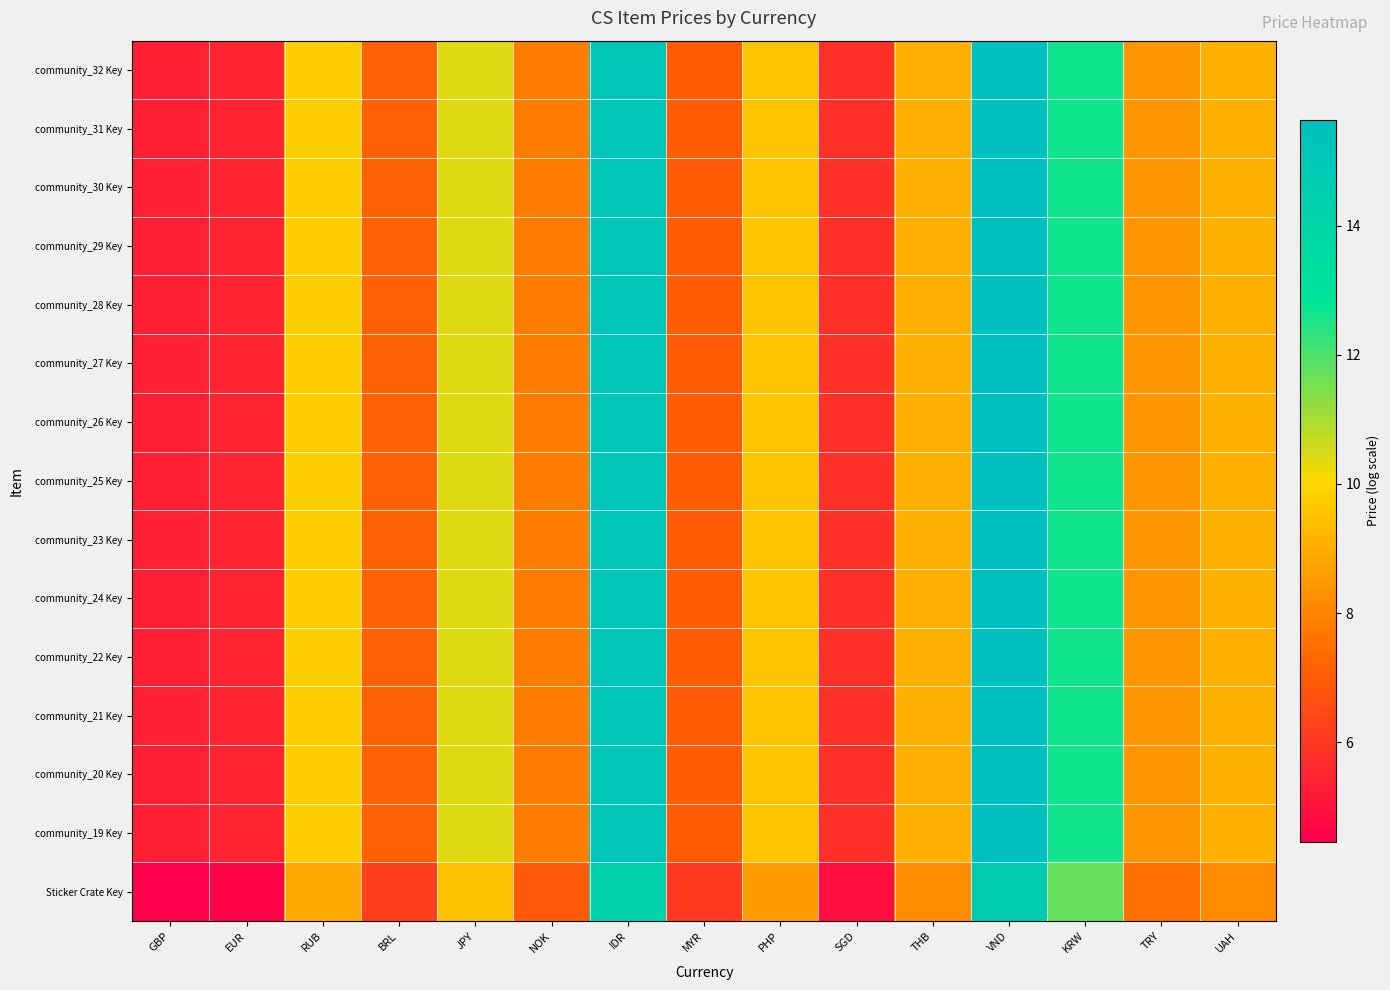

Reading left to right, list all the values displayed in this chart.

community_32 Key: GBP=5.4	EUR=5.5	RUB=9.8	BRL=7.1	JPY=10.4	NOK=7.8	IDR=15.2	MYR=7.0	PHP=9.5	SGD=5.8	THB=9.1	VND=15.6	KRW=12.7	TRY=8.4	UAH=9.1
community_31 Key: GBP=5.4	EUR=5.5	RUB=9.8	BRL=7.1	JPY=10.4	NOK=7.8	IDR=15.2	MYR=7.0	PHP=9.5	SGD=5.8	THB=9.1	VND=15.6	KRW=12.7	TRY=8.4	UAH=9.1
community_30 Key: GBP=5.4	EUR=5.5	RUB=9.8	BRL=7.1	JPY=10.4	NOK=7.8	IDR=15.2	MYR=7.0	PHP=9.5	SGD=5.8	THB=9.1	VND=15.6	KRW=12.7	TRY=8.4	UAH=9.1
community_29 Key: GBP=5.4	EUR=5.5	RUB=9.8	BRL=7.1	JPY=10.4	NOK=7.8	IDR=15.2	MYR=7.0	PHP=9.5	SGD=5.8	THB=9.1	VND=15.6	KRW=12.7	TRY=8.4	UAH=9.1
community_28 Key: GBP=5.4	EUR=5.5	RUB=9.8	BRL=7.1	JPY=10.4	NOK=7.8	IDR=15.2	MYR=7.0	PHP=9.5	SGD=5.8	THB=9.1	VND=15.6	KRW=12.7	TRY=8.4	UAH=9.1
community_27 Key: GBP=5.4	EUR=5.5	RUB=9.8	BRL=7.1	JPY=10.4	NOK=7.8	IDR=15.2	MYR=7.0	PHP=9.5	SGD=5.8	THB=9.1	VND=15.6	KRW=12.7	TRY=8.4	UAH=9.1
community_26 Key: GBP=5.4	EUR=5.5	RUB=9.8	BRL=7.1	JPY=10.4	NOK=7.8	IDR=15.2	MYR=7.0	PHP=9.5	SGD=5.8	THB=9.1	VND=15.6	KRW=12.7	TRY=8.4	UAH=9.1
community_25 Key: GBP=5.4	EUR=5.5	RUB=9.8	BRL=7.1	JPY=10.4	NOK=7.8	IDR=15.2	MYR=7.0	PHP=9.5	SGD=5.8	THB=9.1	VND=15.6	KRW=12.7	TRY=8.4	UAH=9.1
community_23 Key: GBP=5.4	EUR=5.5	RUB=9.8	BRL=7.1	JPY=10.4	NOK=7.8	IDR=15.2	MYR=7.0	PHP=9.5	SGD=5.8	THB=9.1	VND=15.6	KRW=12.7	TRY=8.4	UAH=9.1
community_24 Key: GBP=5.4	EUR=5.5	RUB=9.8	BRL=7.1	JPY=10.4	NOK=7.8	IDR=15.2	MYR=7.0	PHP=9.5	SGD=5.8	THB=9.1	VND=15.6	KRW=12.7	TRY=8.4	UAH=9.1
community_22 Key: GBP=5.4	EUR=5.5	RUB=9.8	BRL=7.1	JPY=10.4	NOK=7.8	IDR=15.2	MYR=7.0	PHP=9.5	SGD=5.8	THB=9.1	VND=15.6	KRW=12.7	TRY=8.4	UAH=9.1
community_21 Key: GBP=5.4	EUR=5.5	RUB=9.8	BRL=7.1	JPY=10.4	NOK=7.8	IDR=15.2	MYR=7.0	PHP=9.5	SGD=5.8	THB=9.1	VND=15.6	KRW=12.7	TRY=8.4	UAH=9.1
community_20 Key: GBP=5.4	EUR=5.5	RUB=9.8	BRL=7.1	JPY=10.4	NOK=7.8	IDR=15.2	MYR=7.0	PHP=9.5	SGD=5.8	THB=9.1	VND=15.6	KRW=12.7	TRY=8.4	UAH=9.1
community_19 Key: GBP=5.4	EUR=5.5	RUB=9.8	BRL=7.1	JPY=10.4	NOK=7.8	IDR=15.2	MYR=7.0	PHP=9.5	SGD=5.8	THB=9.1	VND=15.6	KRW=12.7	TRY=8.4	UAH=9.1
Sticker Crate Key: GBP=4.5	EUR=4.6	RUB=8.9	BRL=6.2	JPY=9.5	NOK=6.9	IDR=14.2	MYR=6.1	PHP=8.6	SGD=4.9	THB=8.2	VND=14.7	KRW=11.7	TRY=7.5	UAH=8.2